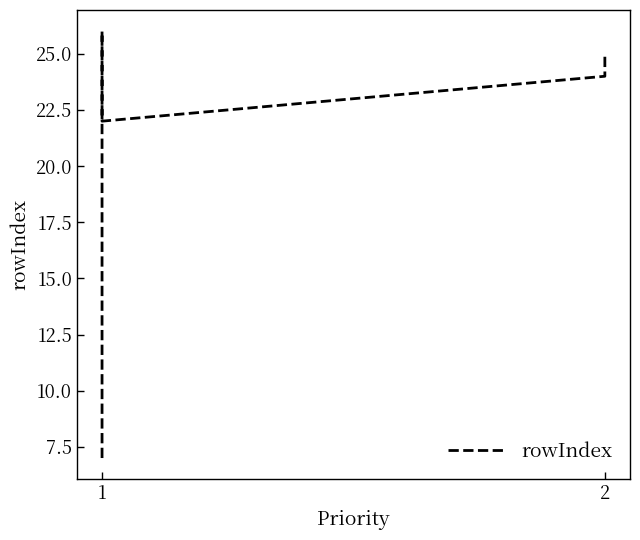

How many lines are shown in the chart?

1